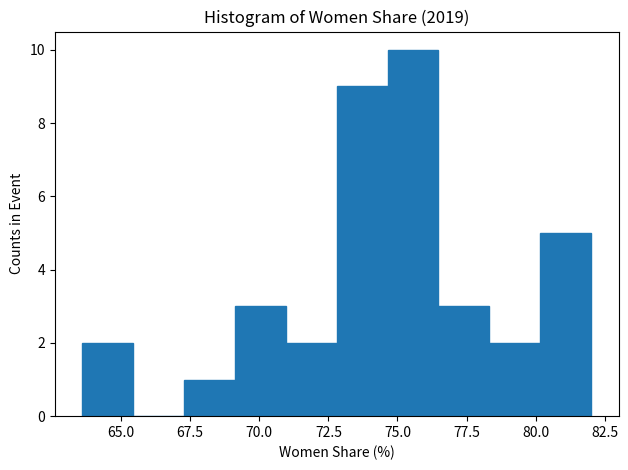

Around what value on the x-axis is the tallest bar? Give the approximate position of its centre, as read against the axis.

75.5